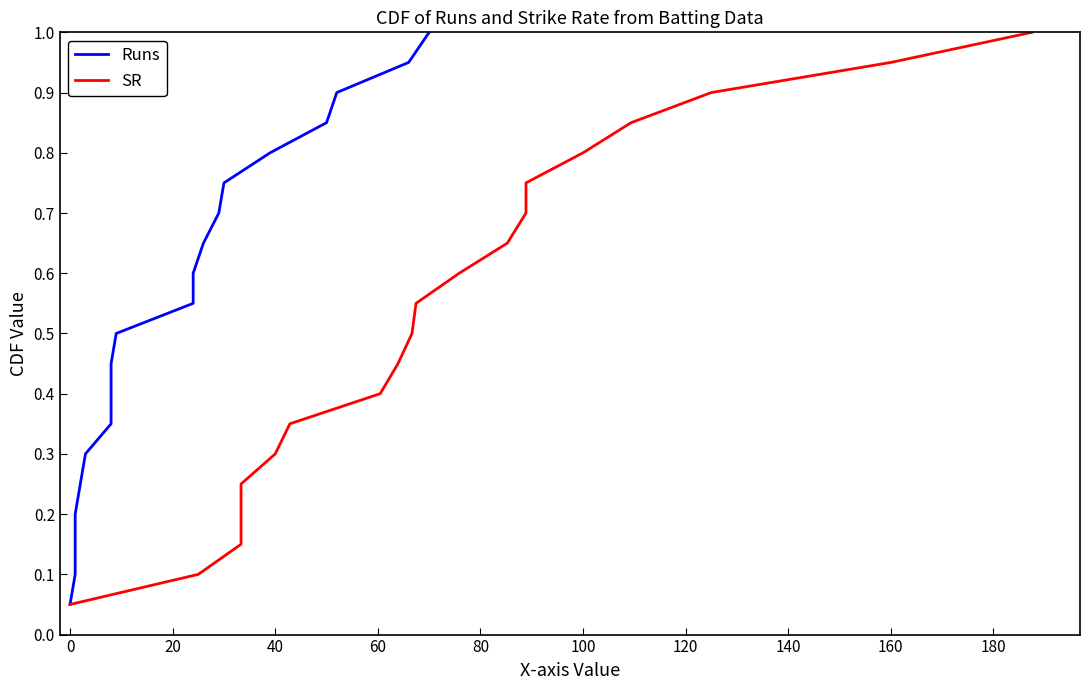

What is the label of the 9th point from the left?

140